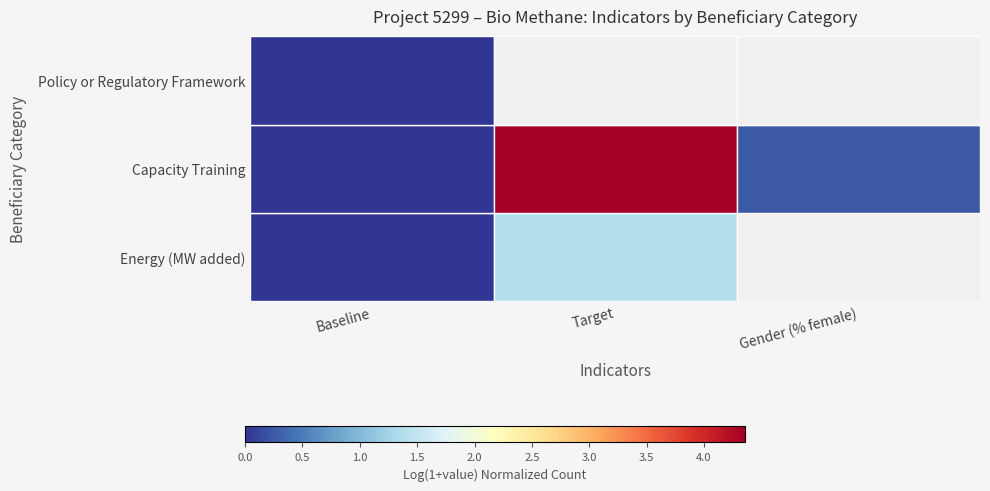

How many distinct data groups are displayed?

3